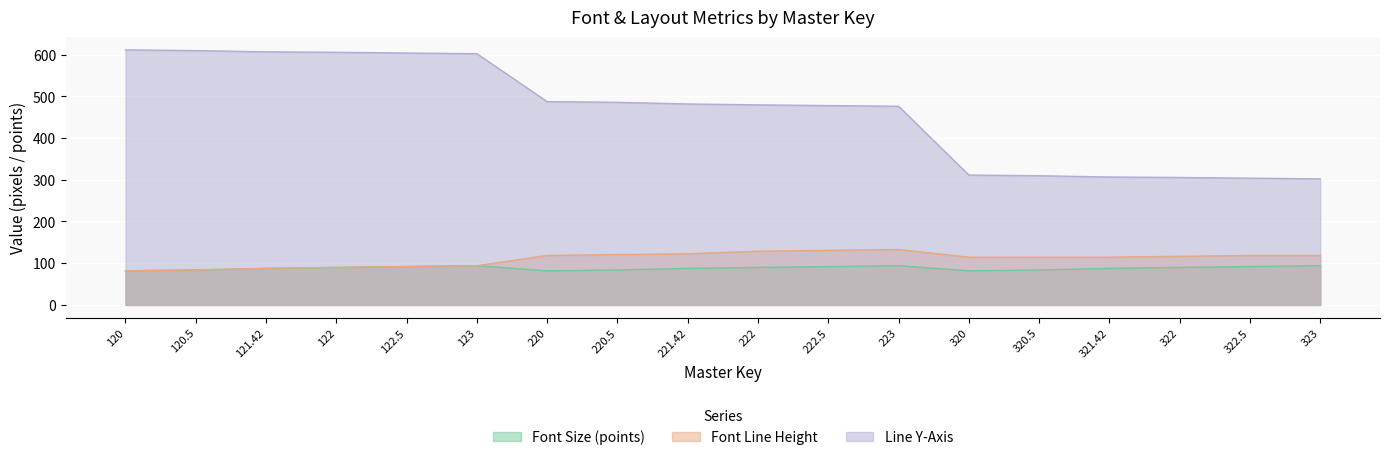

At which label does Font Line Height reach its peak?

223